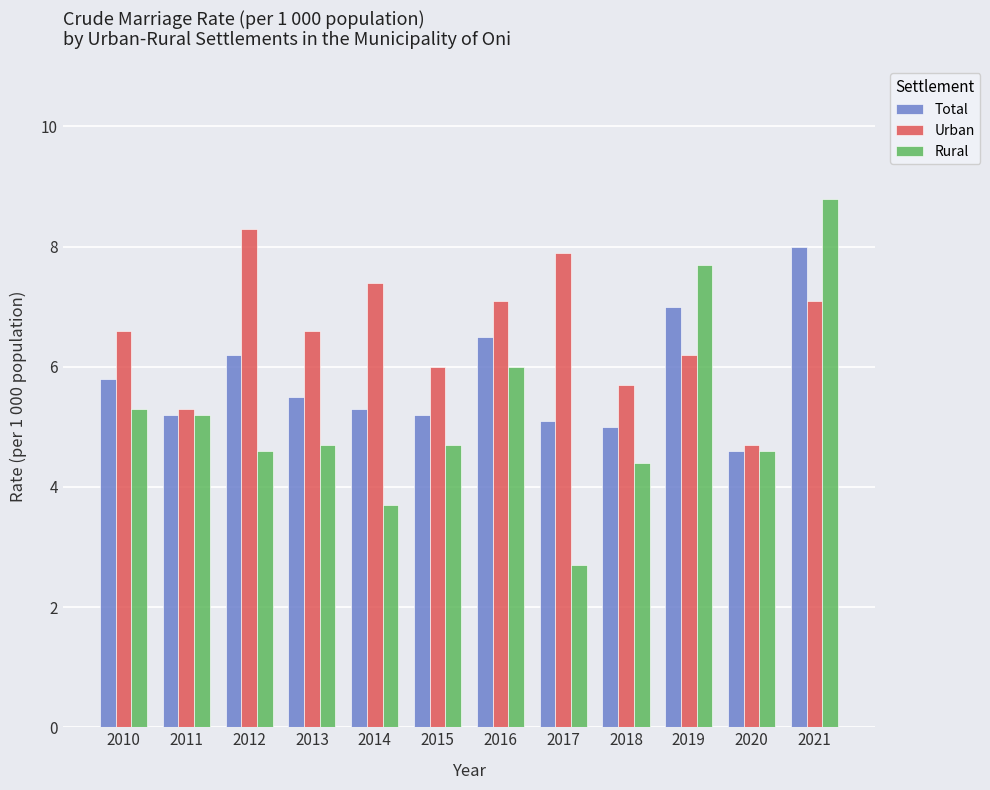

What is the sum of the Rural values at 2012 and 2021?

13.4